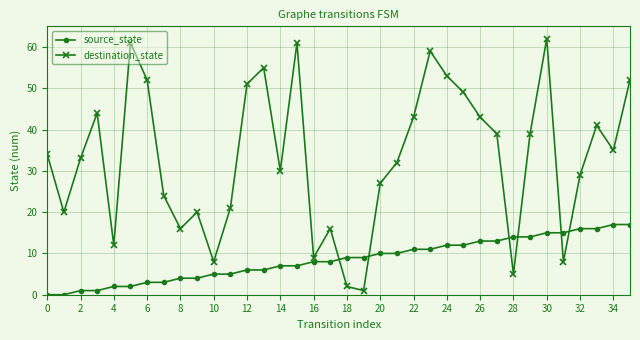

What is the value of the source_state point at the 3rd from the left?

1